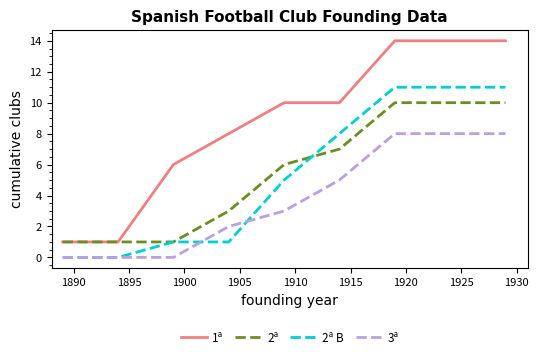

Which series has the largest range (max minus min)?

1ª